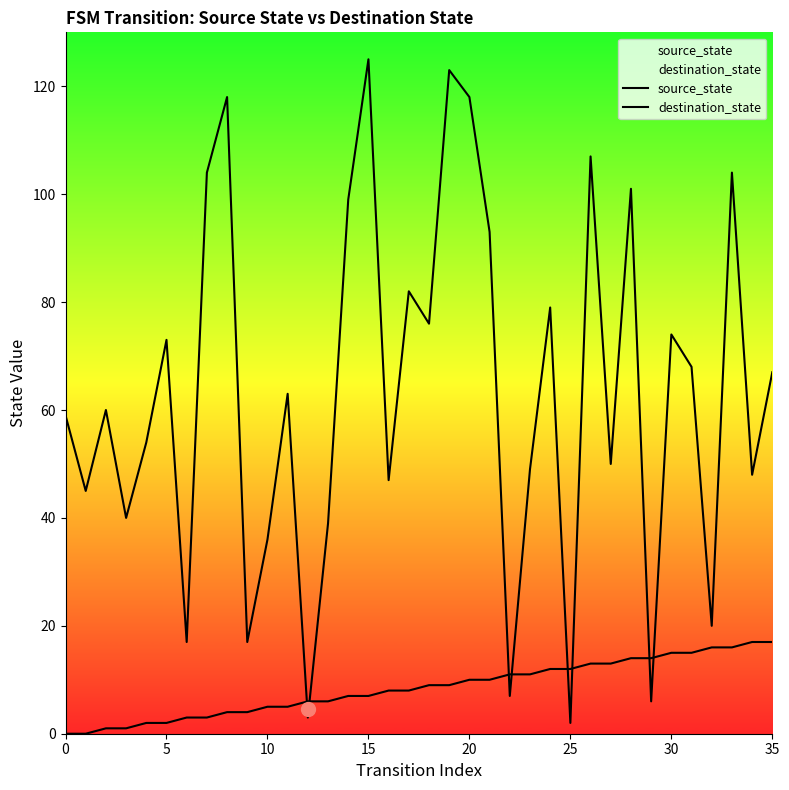

True or false: source_state has a value of 5 at 35.

False